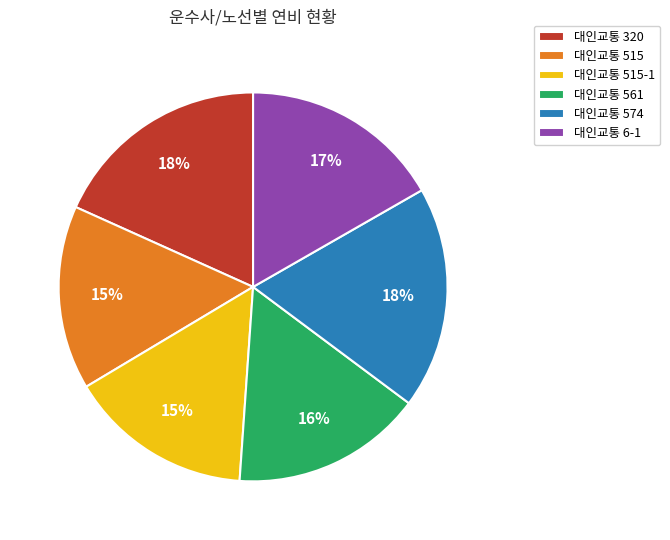

Is the sum of 대인교통 320 and 대인교통 6-1 greater than half?

No